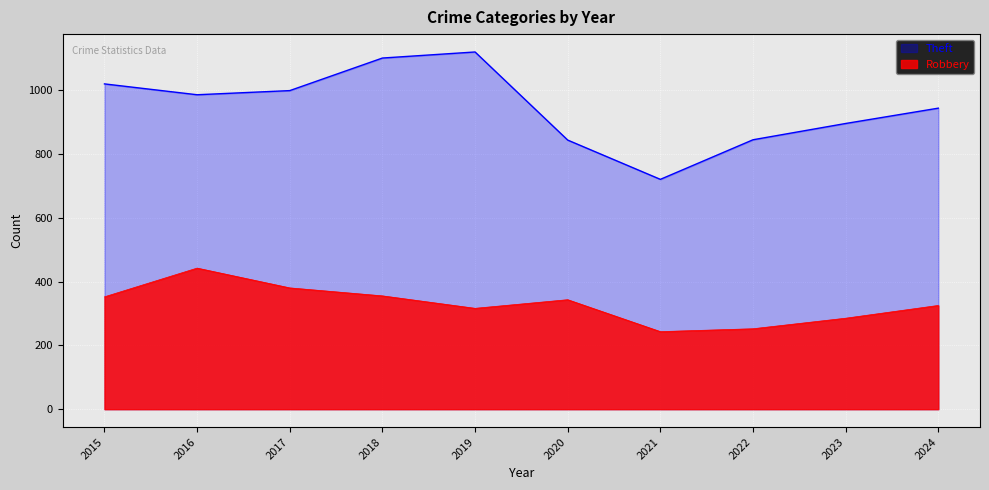

True or false: Theft and Robbery intersect in this chart.

False